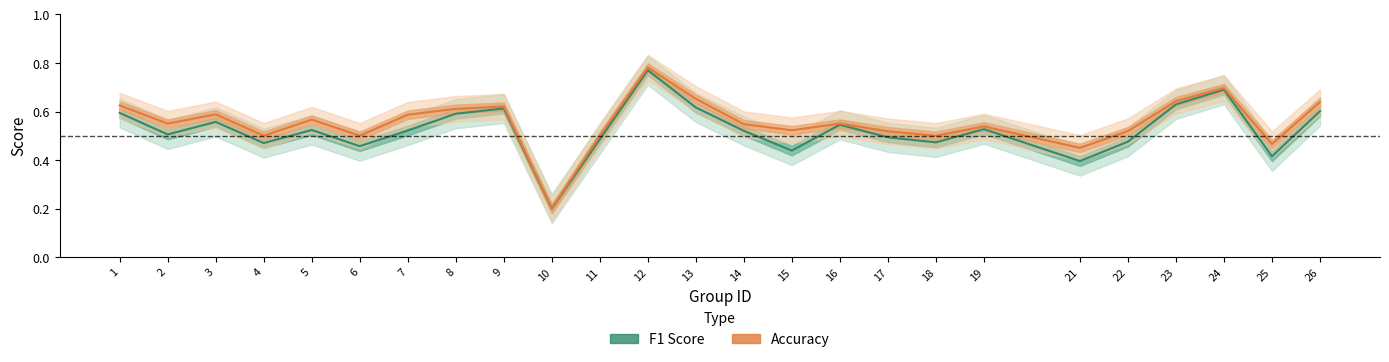

What is the sum of the accuracy values at 10 and 14?

0.7